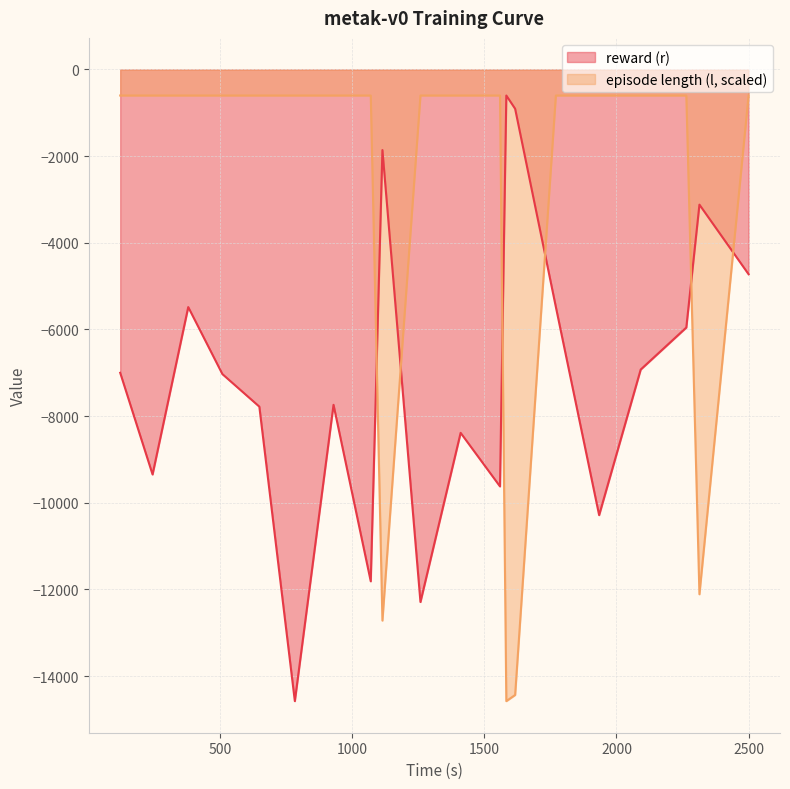

Reading left to right, what are all the values shown in this chart?

reward (r): 122.369513=-7000.2	244.798049=-9346.6	379.814506=-5483.8	508.971351=-7029.8	648.835563=-7781.3	783.133102=-14577.7	929.490202=-7739.6	1070.324726=-11812.0	1114.497973=-1859.7	1258.413195=-12289.8	1410.418386=-8386.1	1559.35828=-9622.1	1583.300948=-600.9	1616.646756=-906.9	1770.742274=-5481.1	1934.441056=-10285.1	2091.67953=-6925.6	2264.325922=-5955.6	2313.953029=-3119.5	2499.937314=-4725.5
episode length (l): 122.369513=-600.9	244.798049=-600.9	379.814506=-600.9	508.971351=-600.9	648.835563=-600.9	783.133102=-600.9	929.490202=-600.9	1070.324726=-600.9	1114.497973=-12718.7	1258.413195=-600.9	1410.418386=-600.9	1559.35828=-600.9	1583.300948=-14577.7	1616.646756=-14435.3	1770.742274=-600.9	1934.441056=-600.9	2091.67953=-600.9	2264.325922=-600.9	2313.953029=-12111.4	2499.937314=-600.9